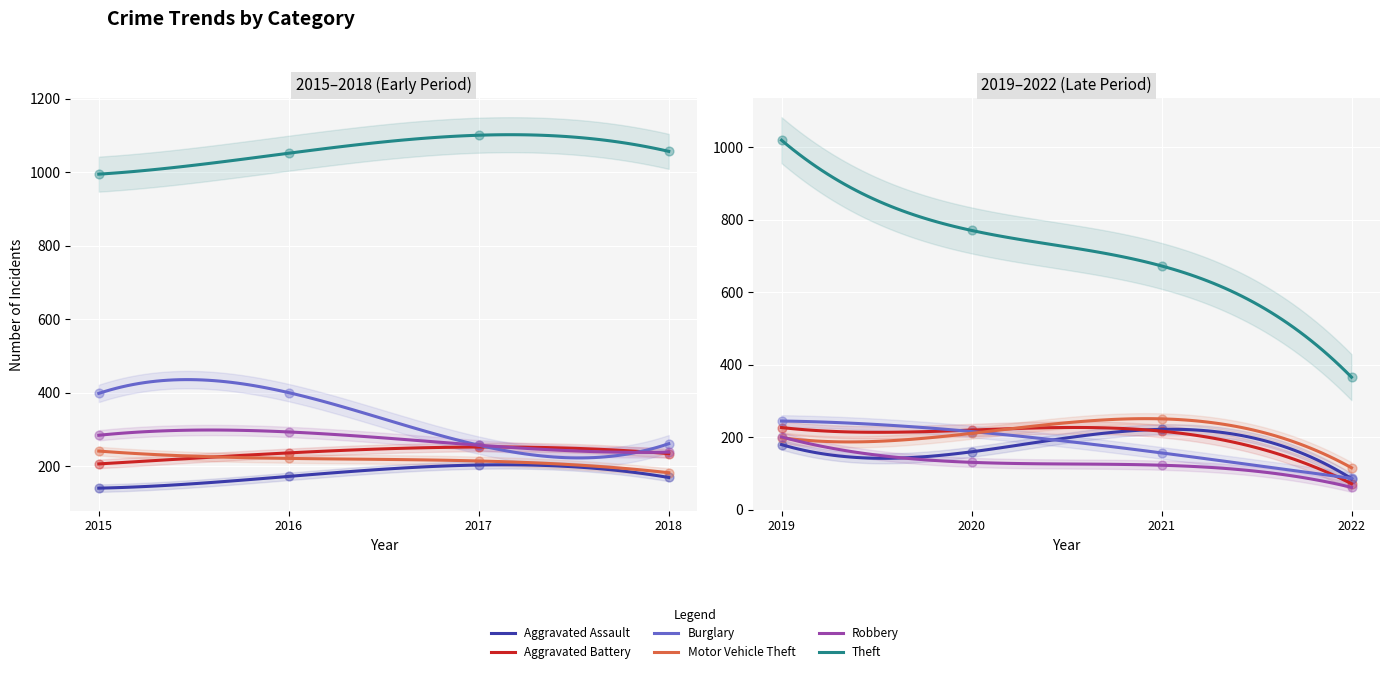

What are all the series names shown in the legend?

Aggravated Assault, Aggravated Battery, Burglary, Motor Vehicle Theft, Robbery, Theft